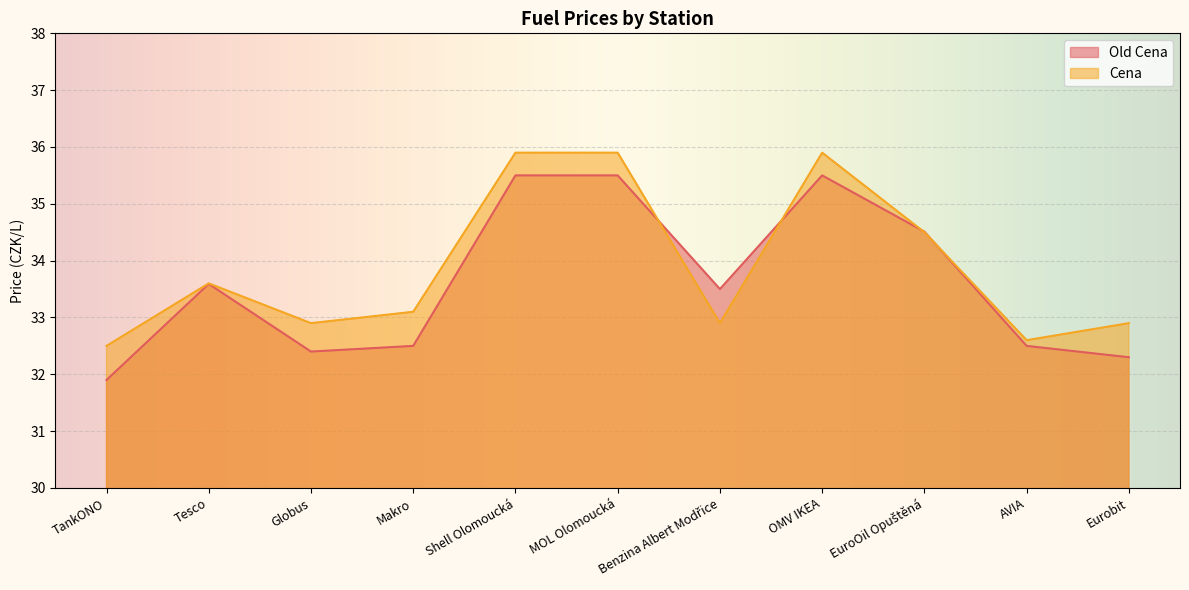

Rank the series by their maximum value, from lowest to highest.

Old Cena, Cena